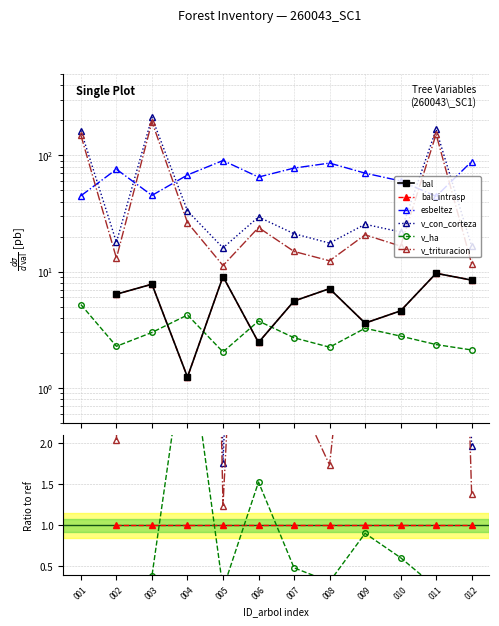

What is the sum of the bal values at 007 and 009?

9.2